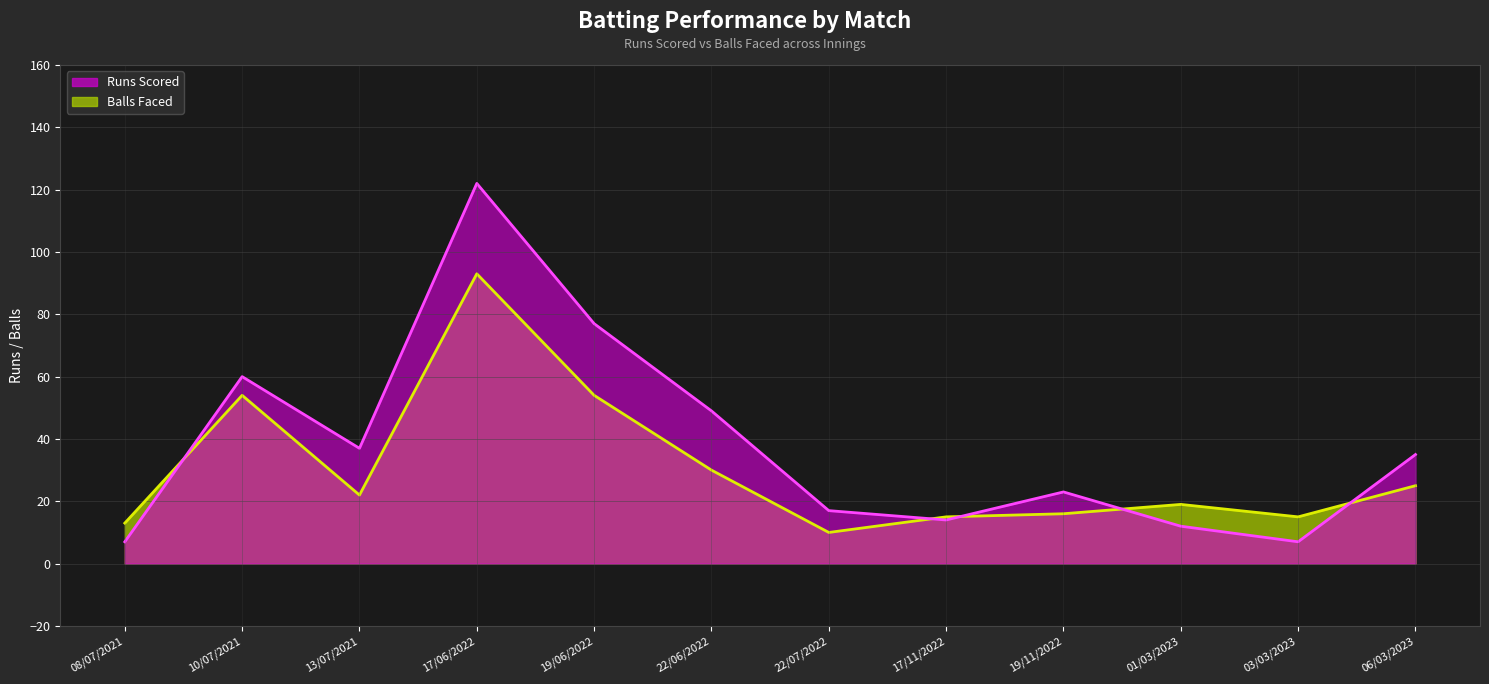

Reading right to left, transcribe all the data shown in this chart.

RUNS_SCORED: 35	7	12	23	14	17	49	77	122	37	60	7
BALLS_FACED: 25	15	19	16	15	10	30	54	93	22	54	13